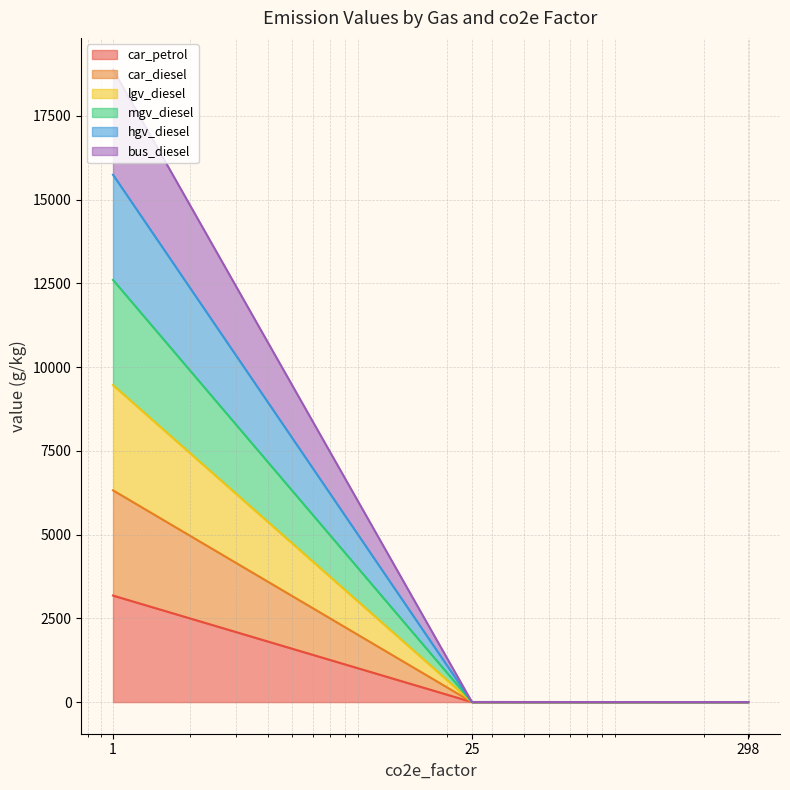

What is the lowest value of the car_petrol series?

0.2